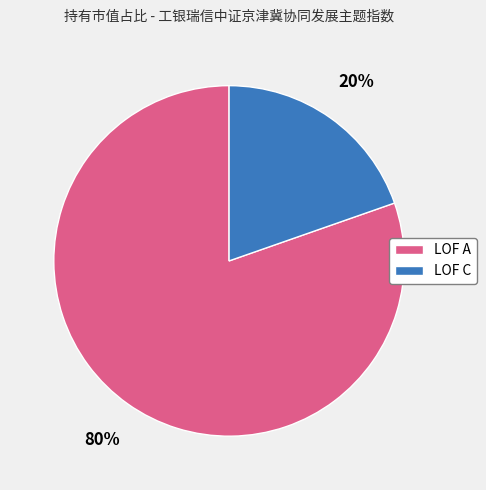

Which category accounts for the majority?

LOF A